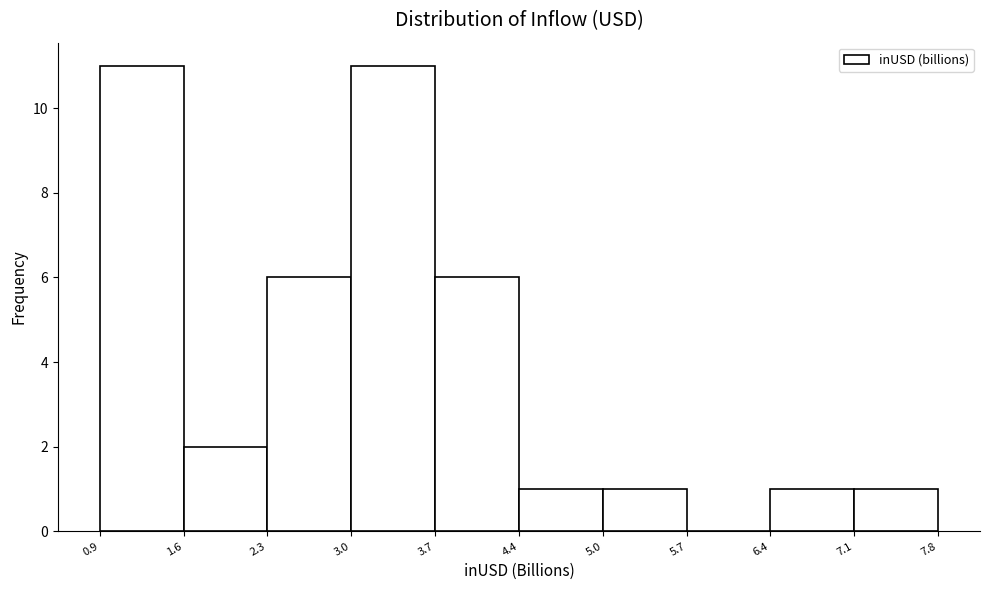

Reading left to right, list every bar in this chart as the range it spans on the x-axis followed by its height. The values are not printed on the chart, so give them approximately, as read against the axis.

0.9 to 1.6: 11
1.6 to 2.3: 2
2.3 to 3.0: 6
3.0 to 3.7: 11
3.7 to 4.4: 6
4.4 to 5.0: 1
5.0 to 5.7: 1
5.7 to 6.4: 0
6.4 to 7.1: 1
7.1 to 7.8: 1